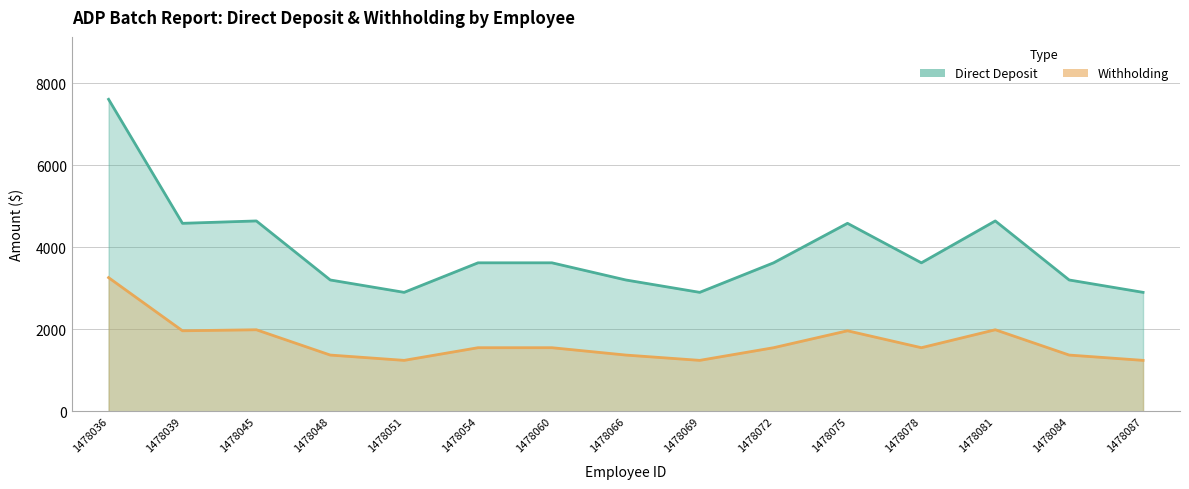

What is the total value across all series at 1478087?

4145.7